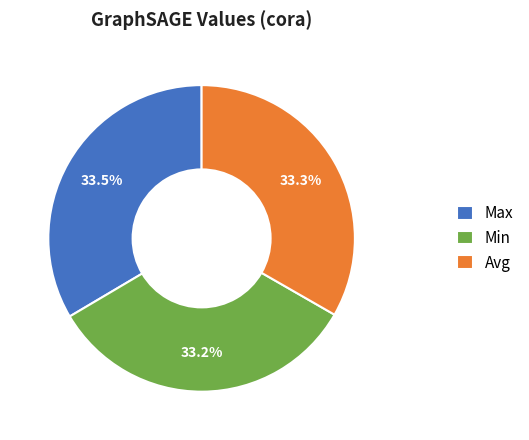

Does any single category account for the majority?

No